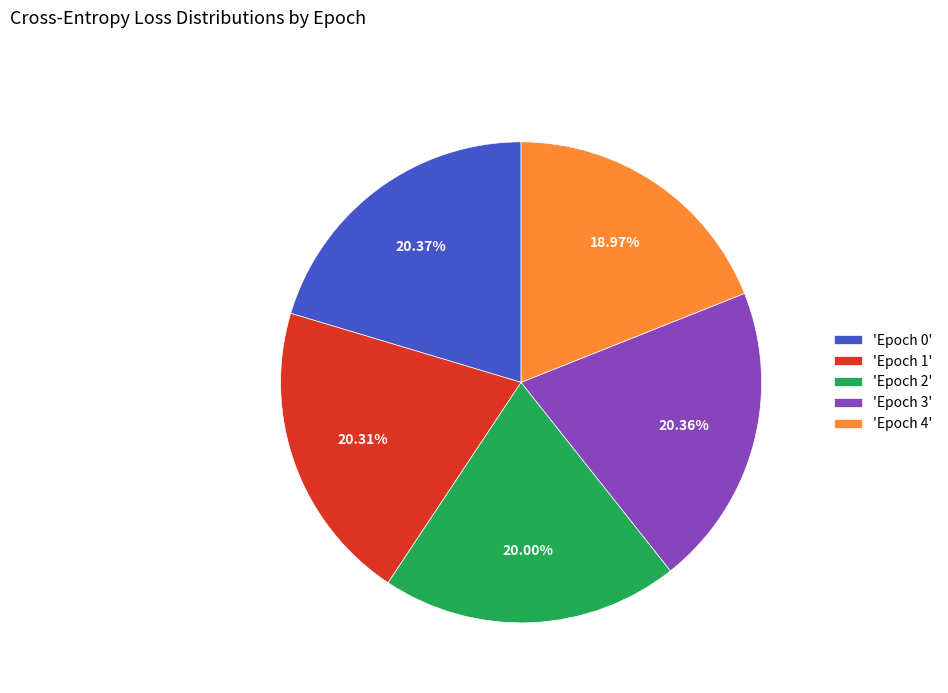

Combined, do 'Epoch 4' and 'Epoch 1' account for over 50%?

No